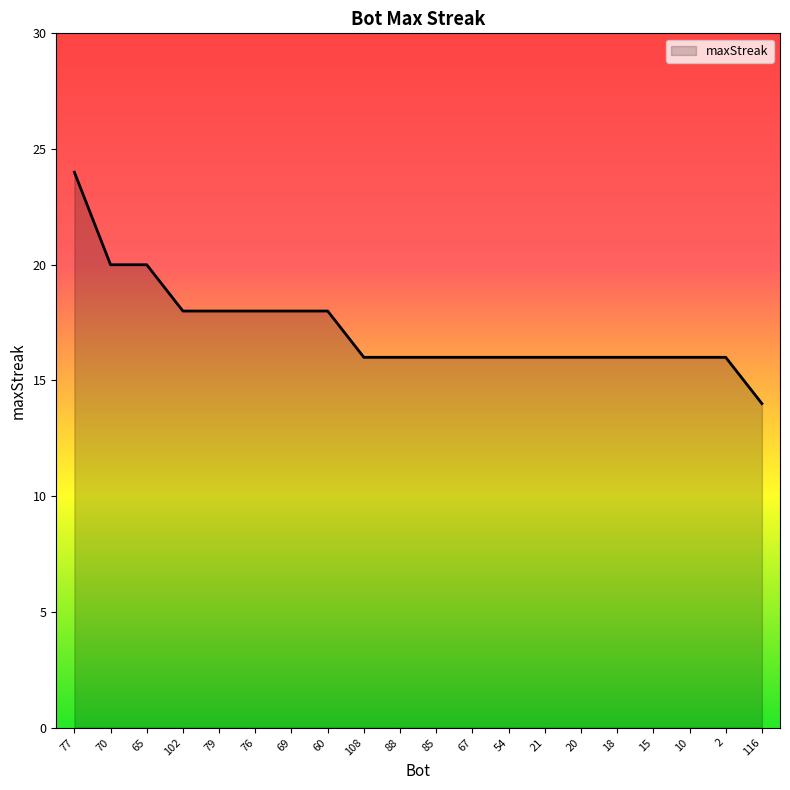

What position from the right is 67?

9